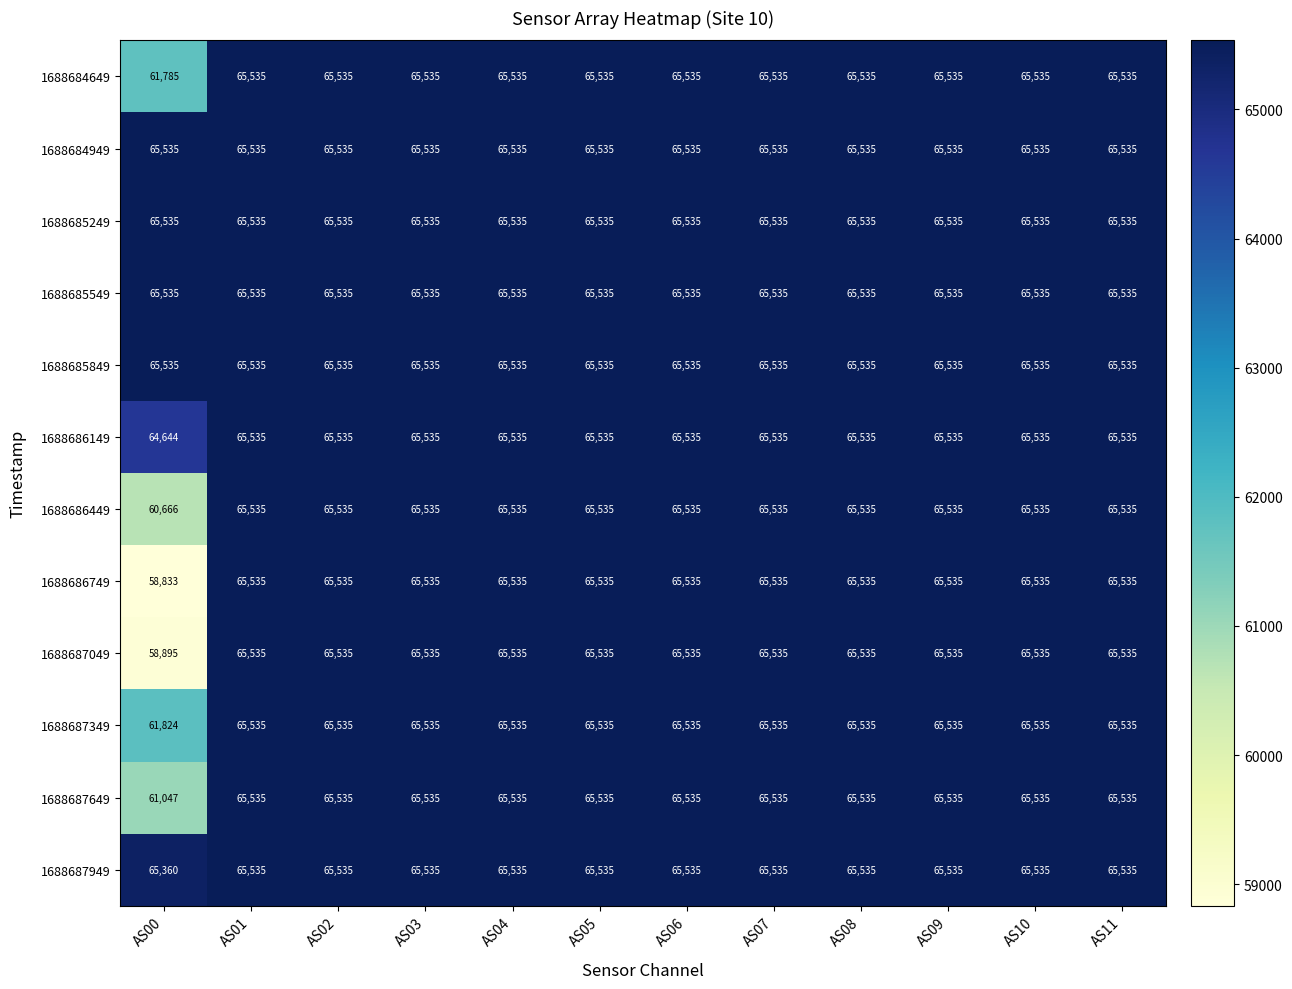

Which category has the lowest value across all series?

AS00